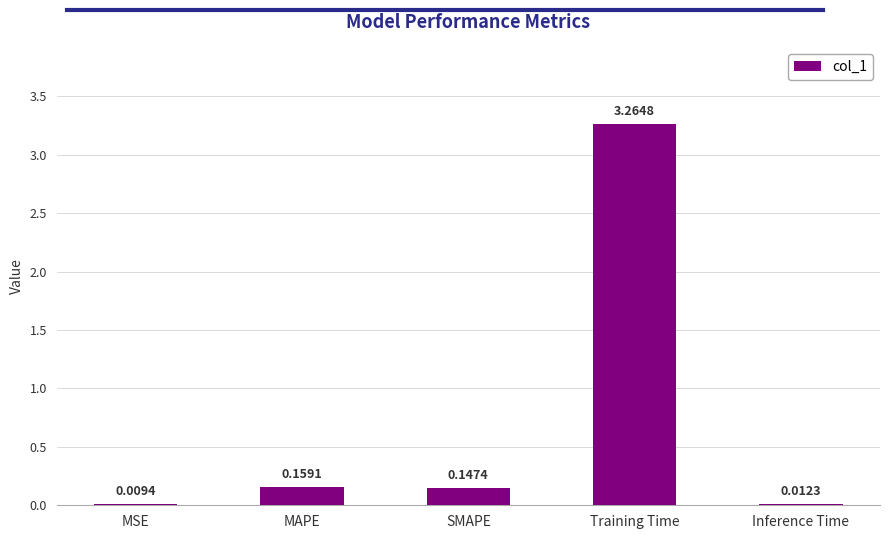

At which category does the chart reach its peak across all series?

Training Time